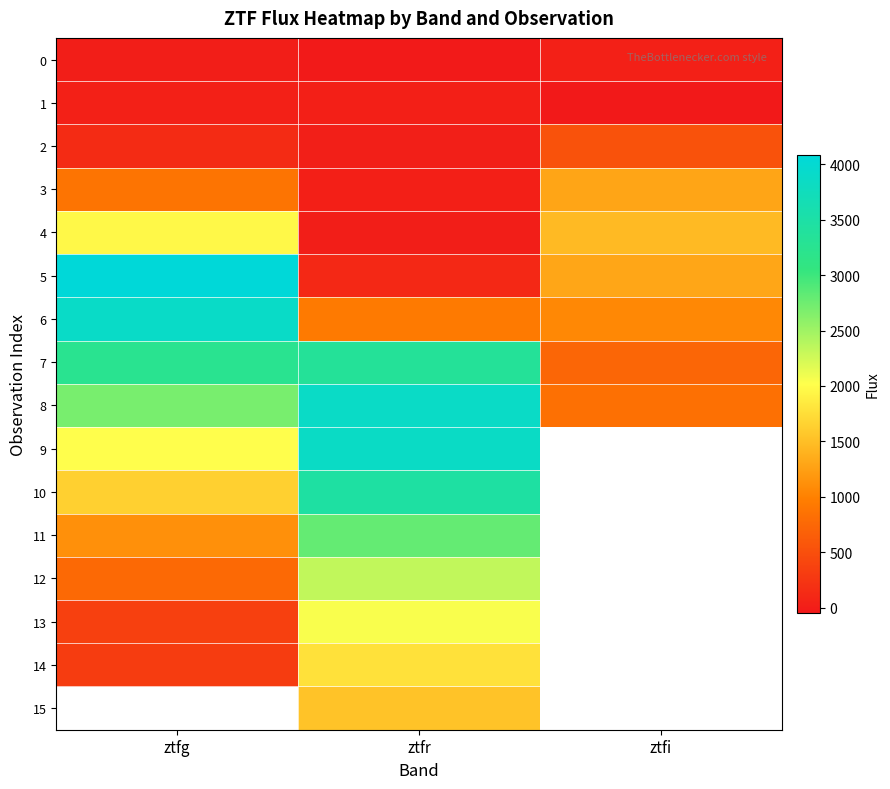

At which category is the sum across all series the highest?

ztfr